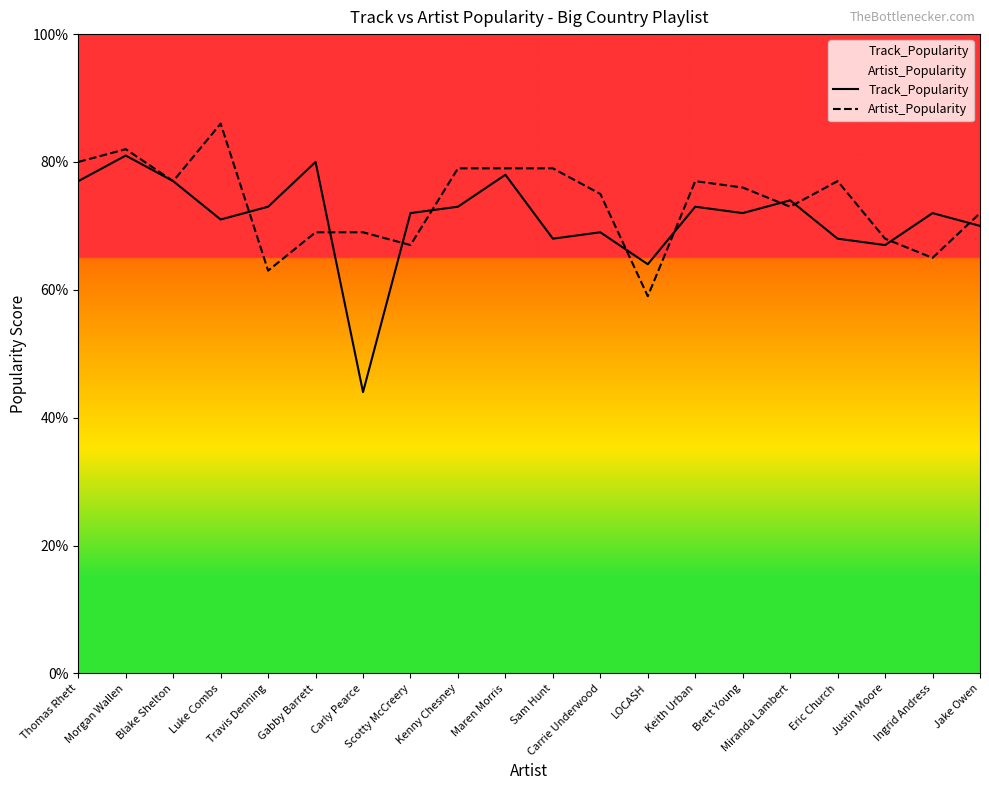

What is the difference between the second highest and second lowest values in the Track_Popularity series?

16